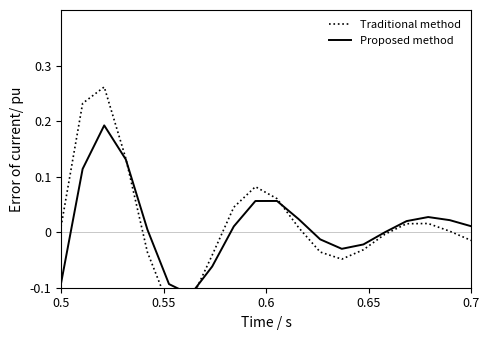

What are all the series names shown in the legend?

Traditional method, Proposed method